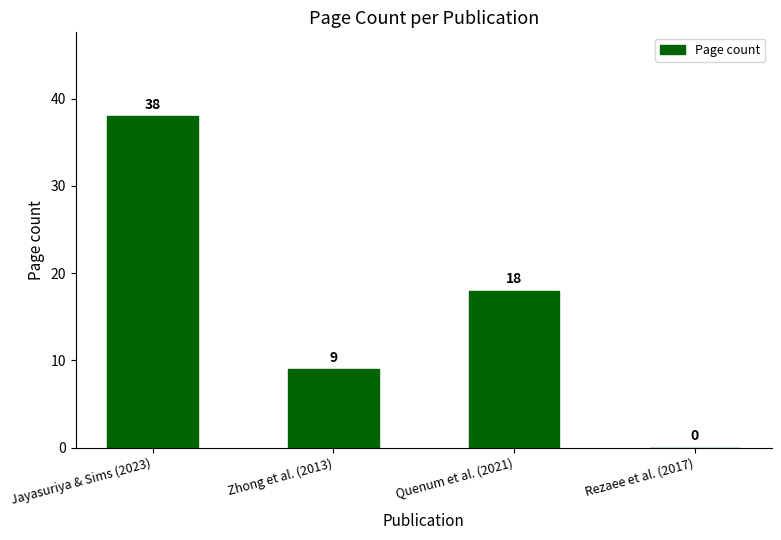

What is the sum of all values?

65